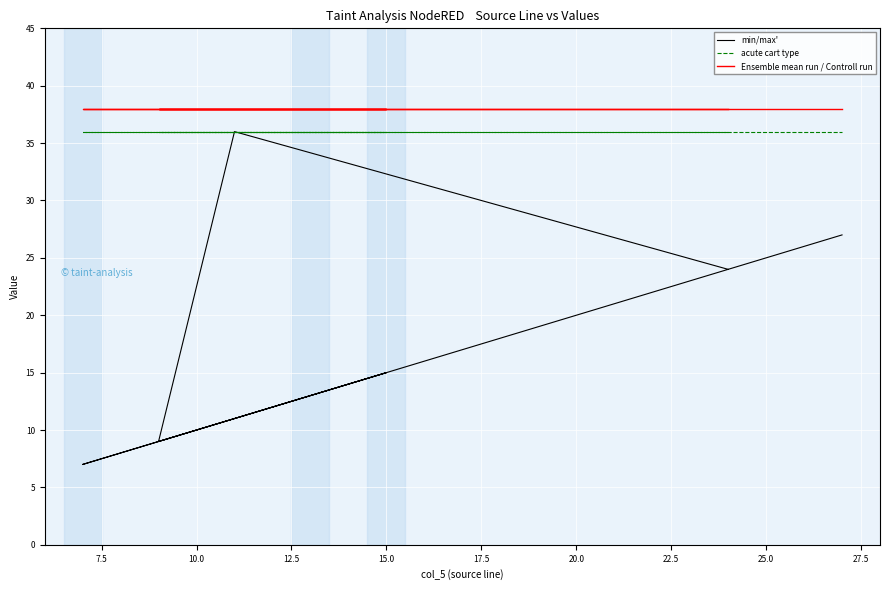

How many data points in min/max' are less than 15?

5